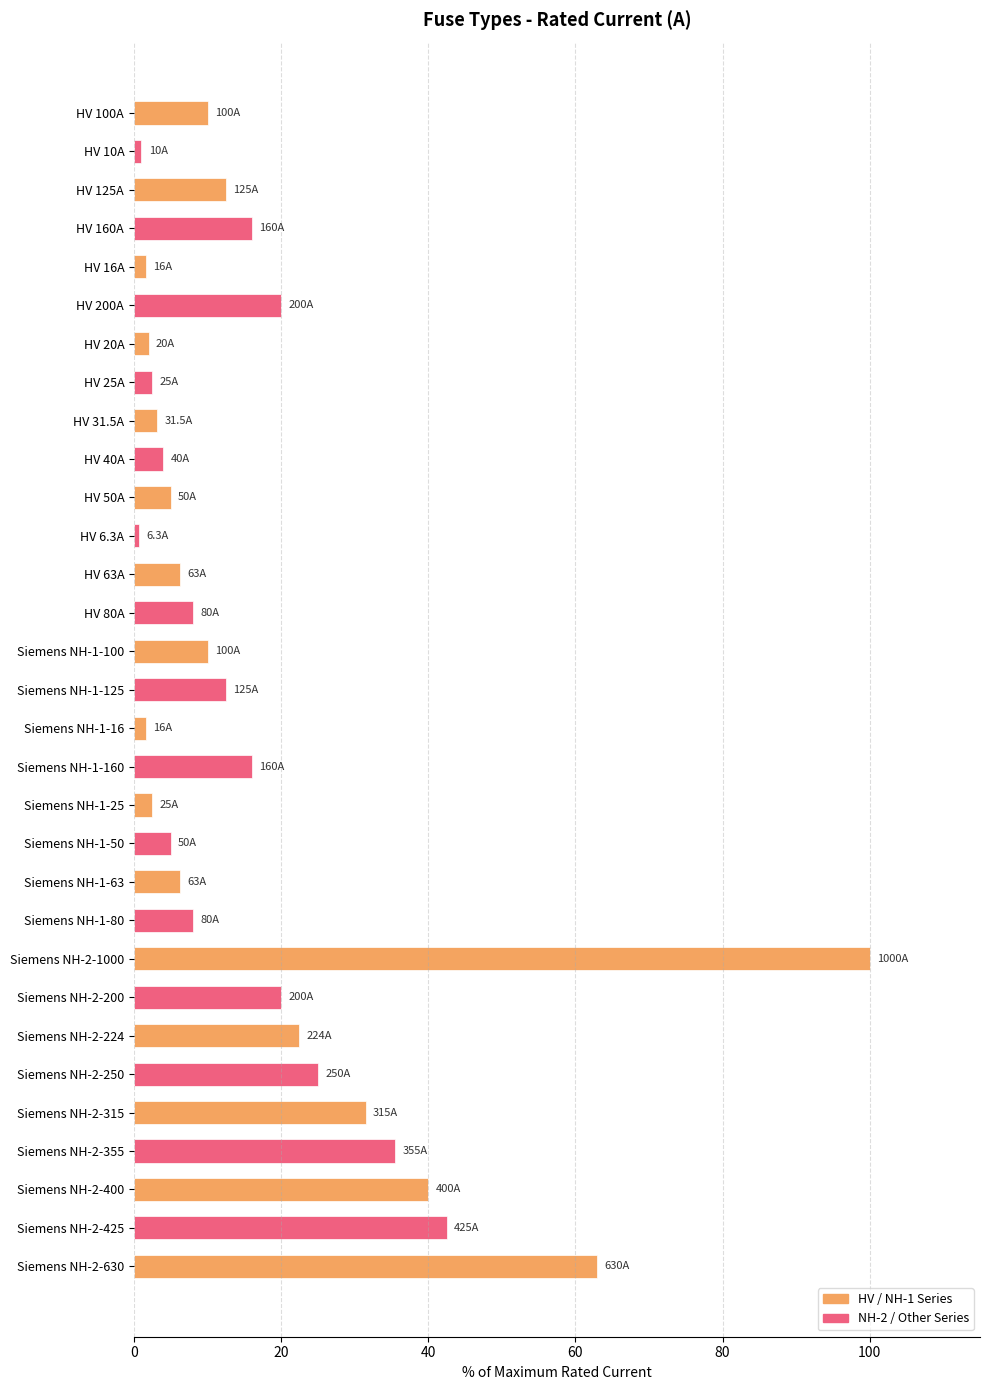

What is the label of the 30th bar from the top?

Siemens NH-2-425